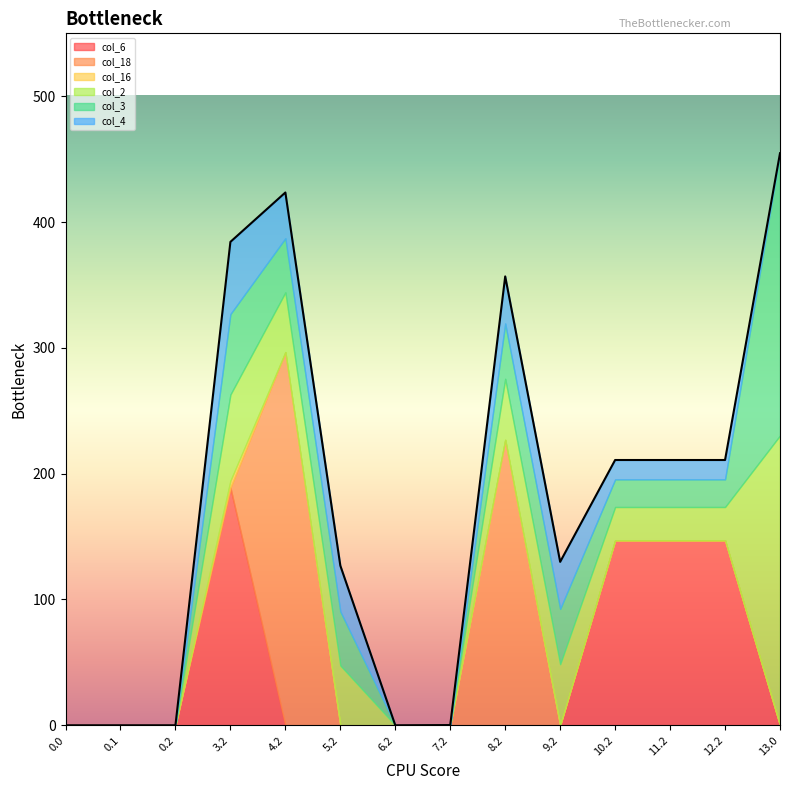

In col_4, how many points are higher than both neighbors (excluding endpoints)?

1